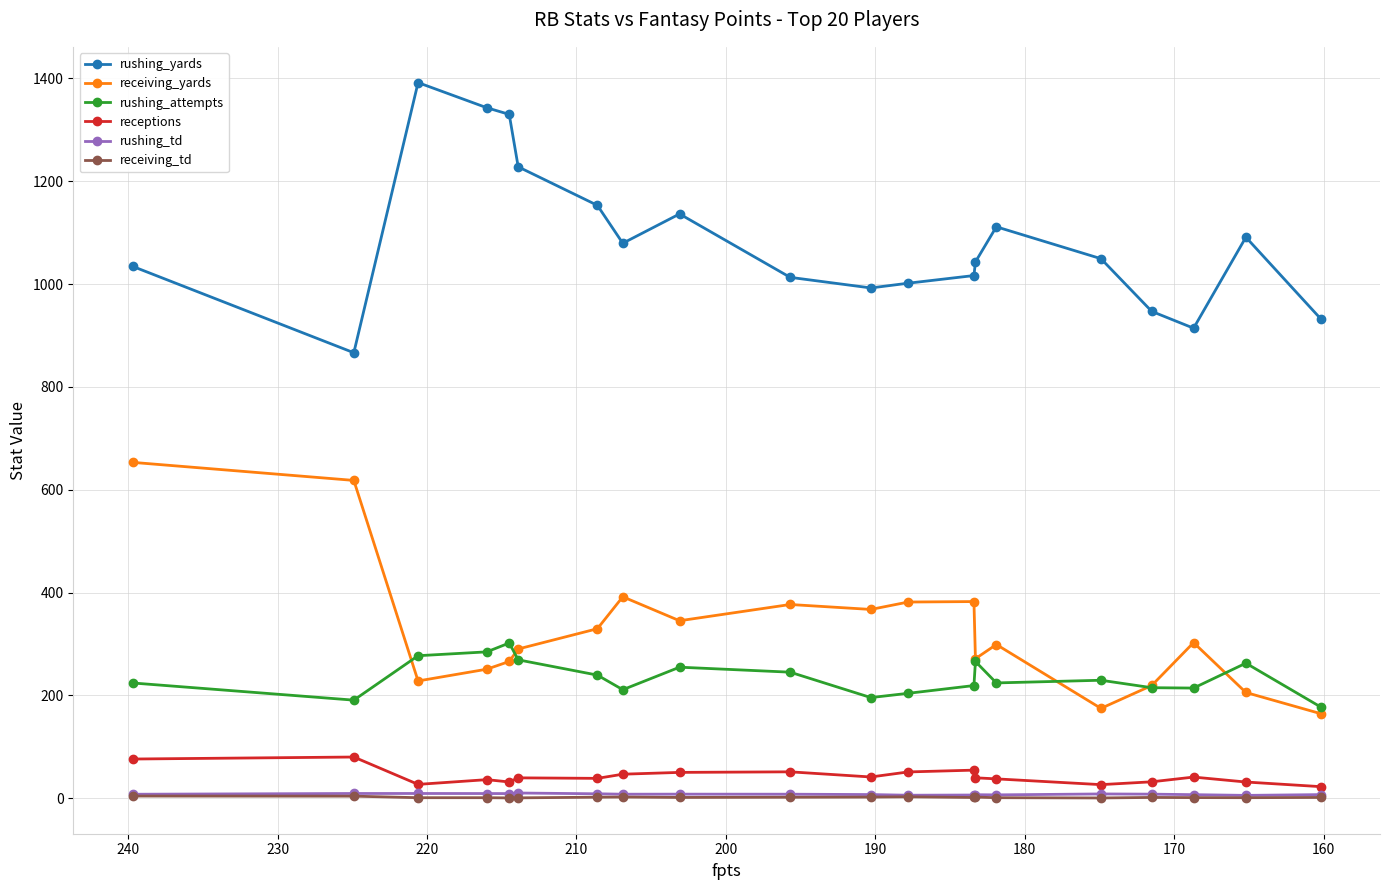

What is the difference between the second highest and minimum values in the rushing_td series?

3.7